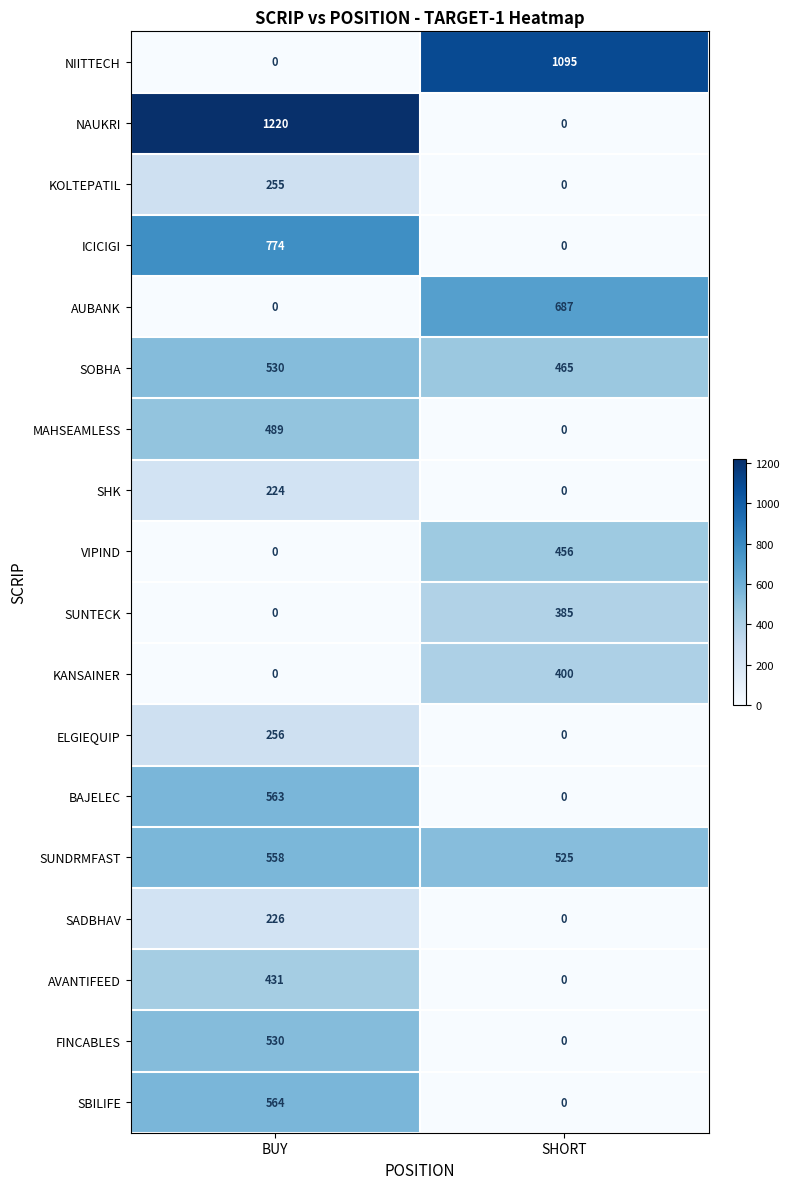

Where is MAHSEAMLESS nearest to the value 244?

SHORT